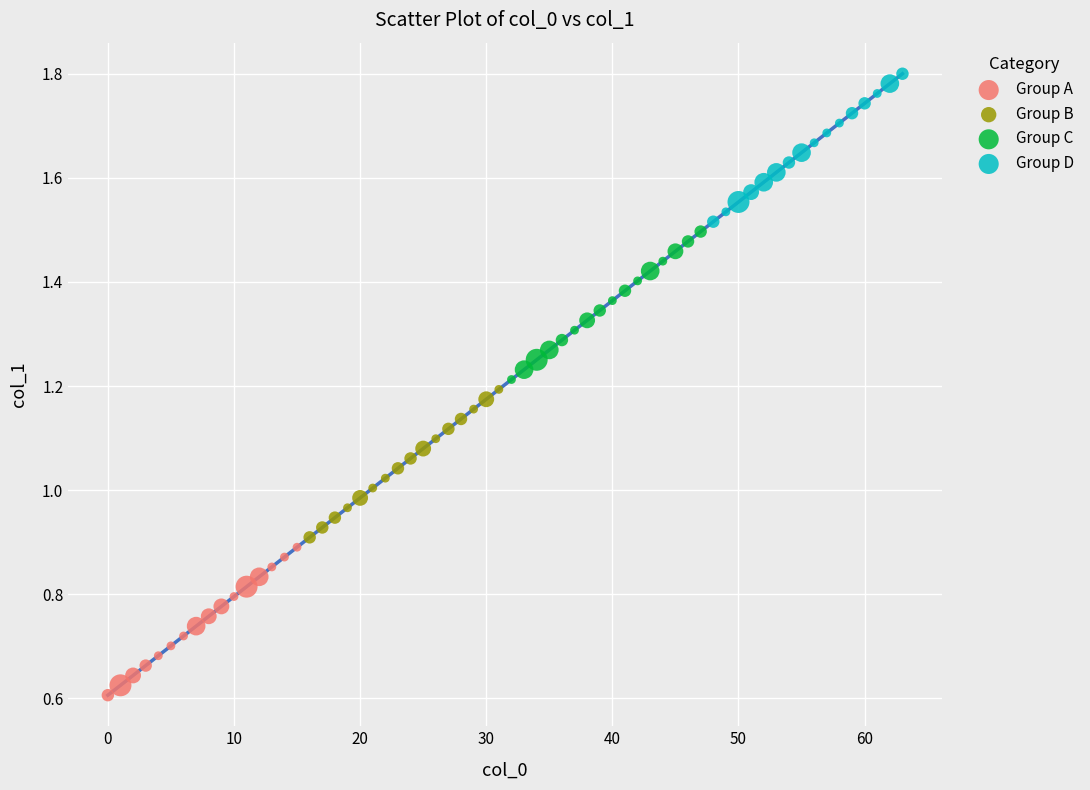

Which series has the largest Y range (max minus min)?

Group D